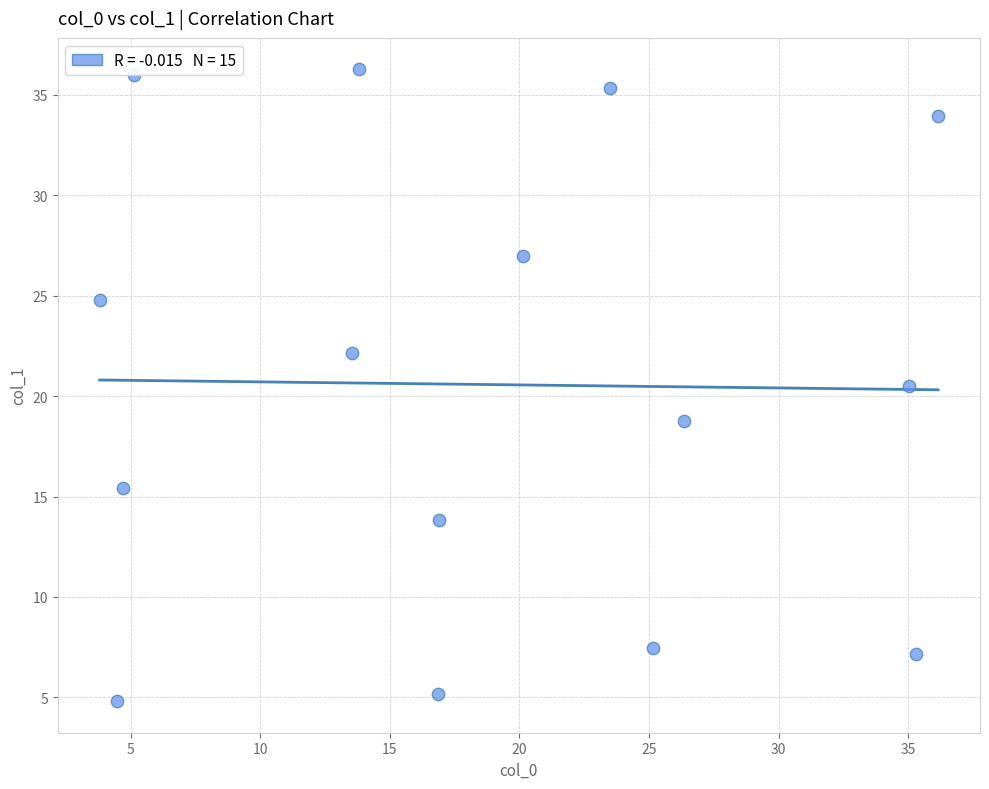

What is the range of X values (max minus min)?

32.3